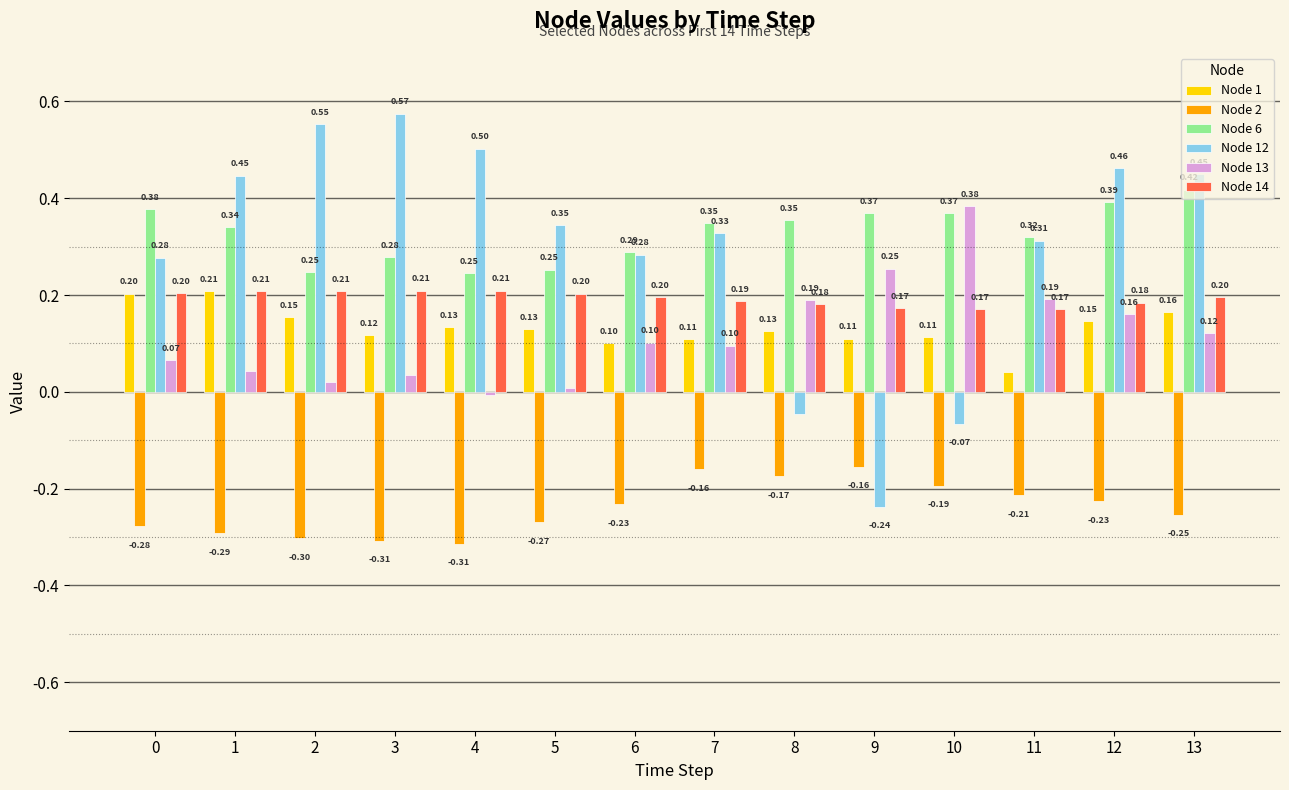

What is the maximum value for Node 1?

0.2